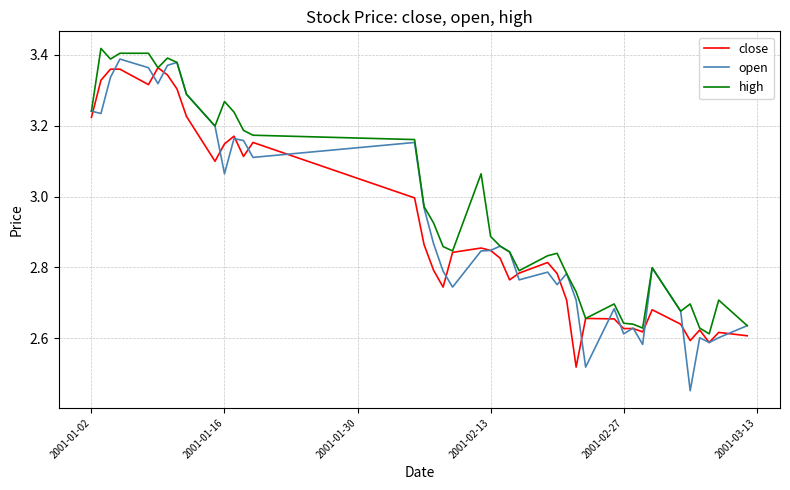

Which series has the widest spread of values?

open